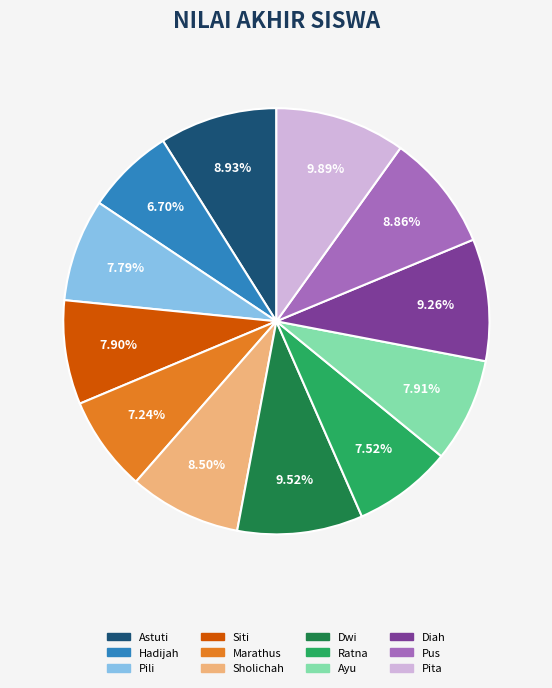

Between Astuti and Ratna, which is larger?

Astuti